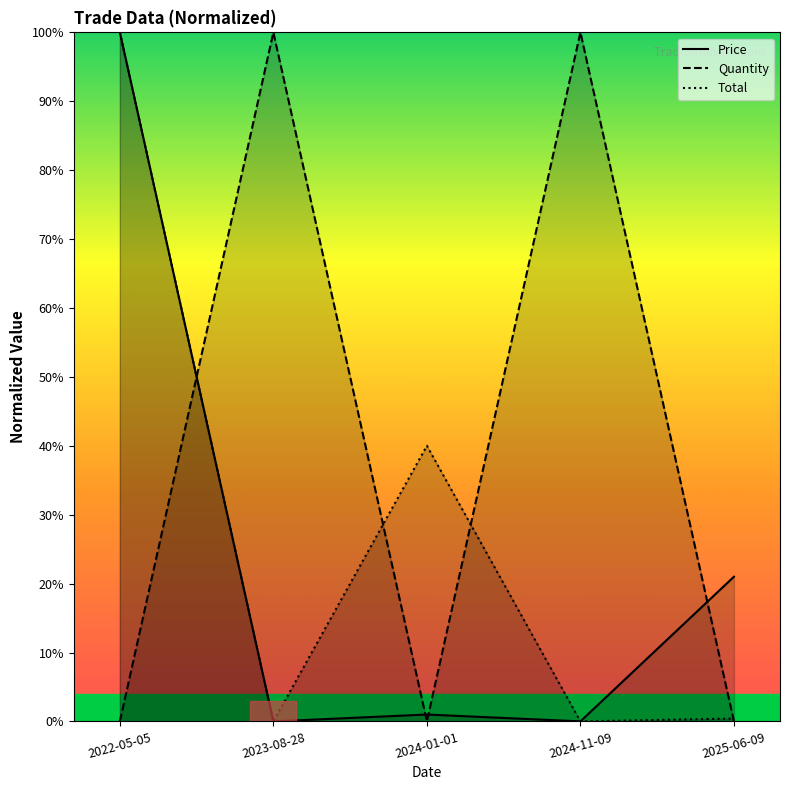

What is the maximum value shown in the chart?

100.0